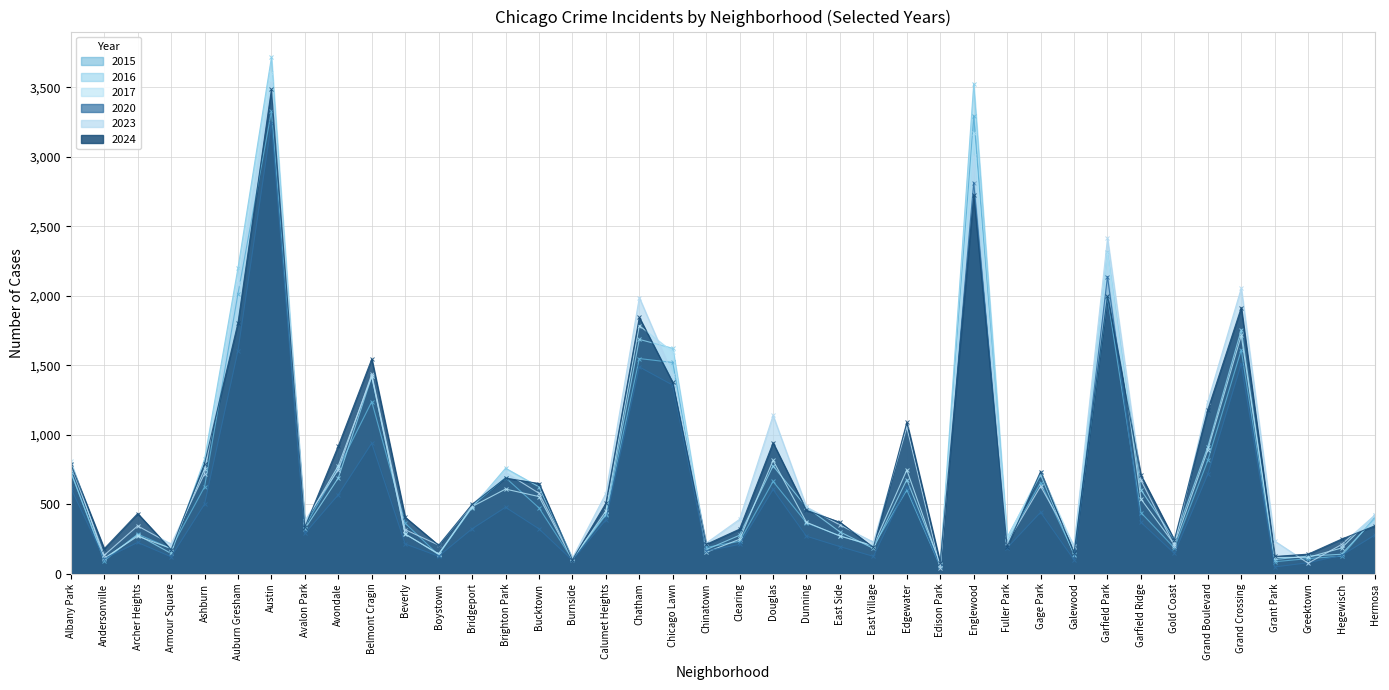

What is the spread (max minus min) of values at Gage Park?

293